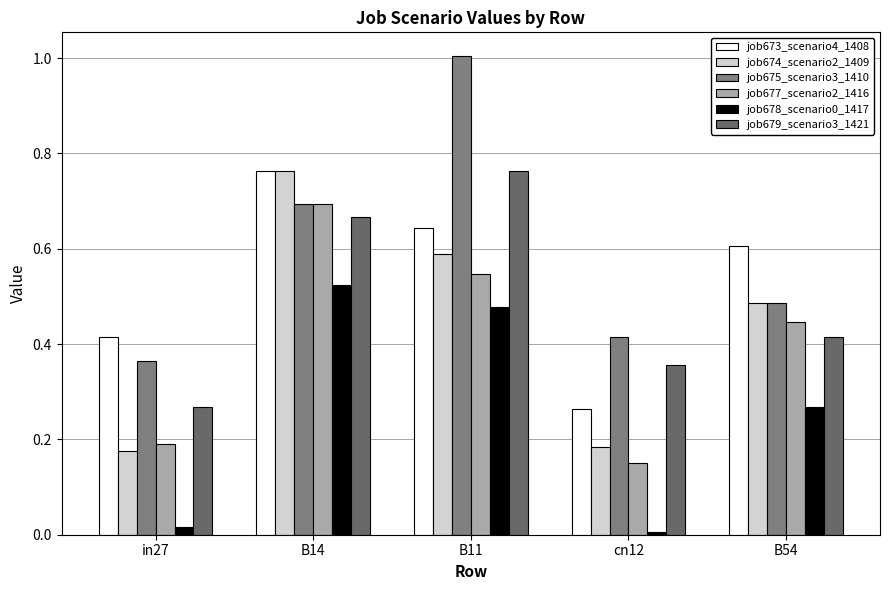

What is the value of the job677_scenario2_1416 bar at the 2nd from the left?

0.7